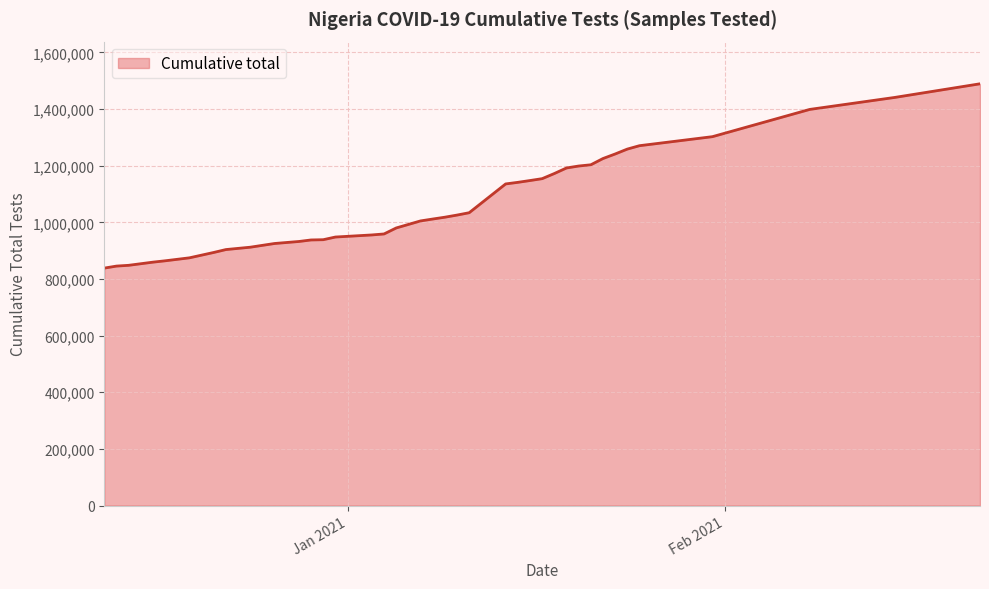

What is the maximum value shown in the chart?

1489103